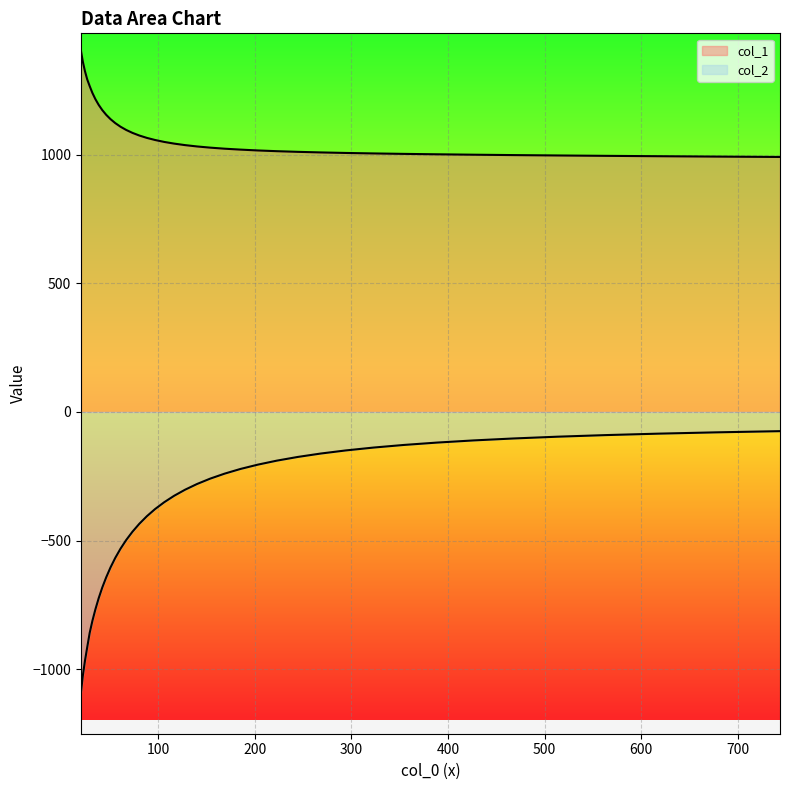

What are all the series names shown in the legend?

col_1, col_2